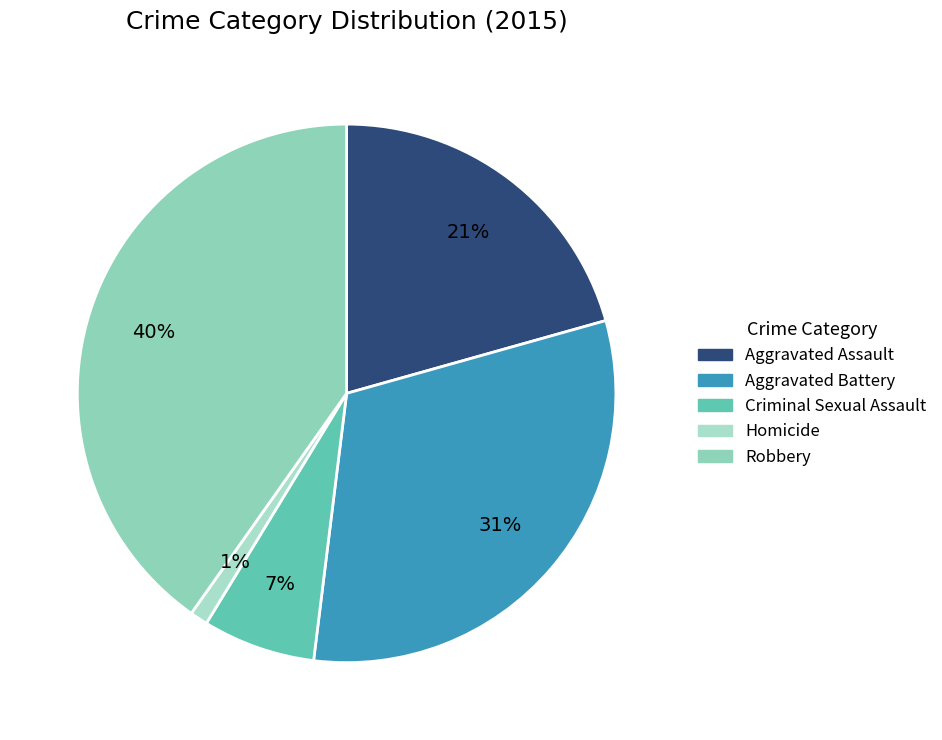

What is the largest slice in the pie chart?

Robbery